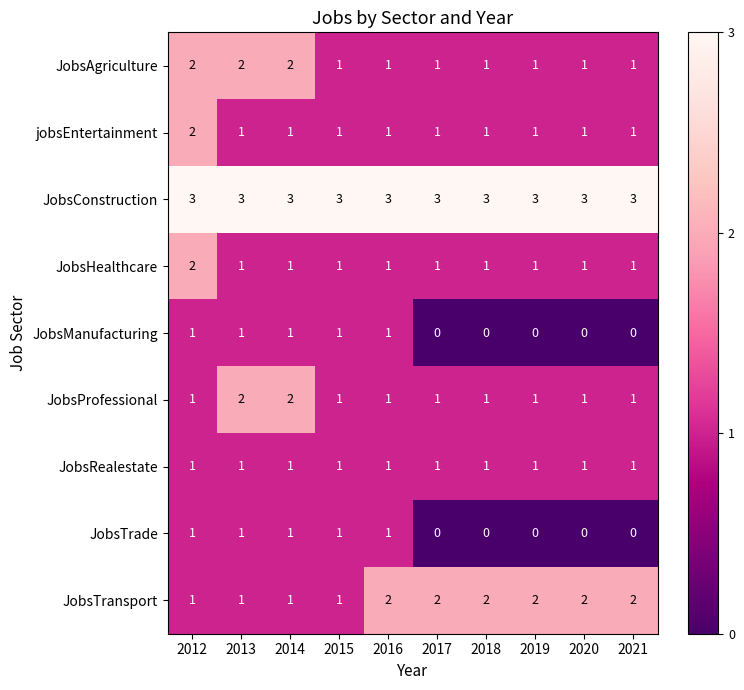

What is the spread (max minus min) of values at 2021?

3